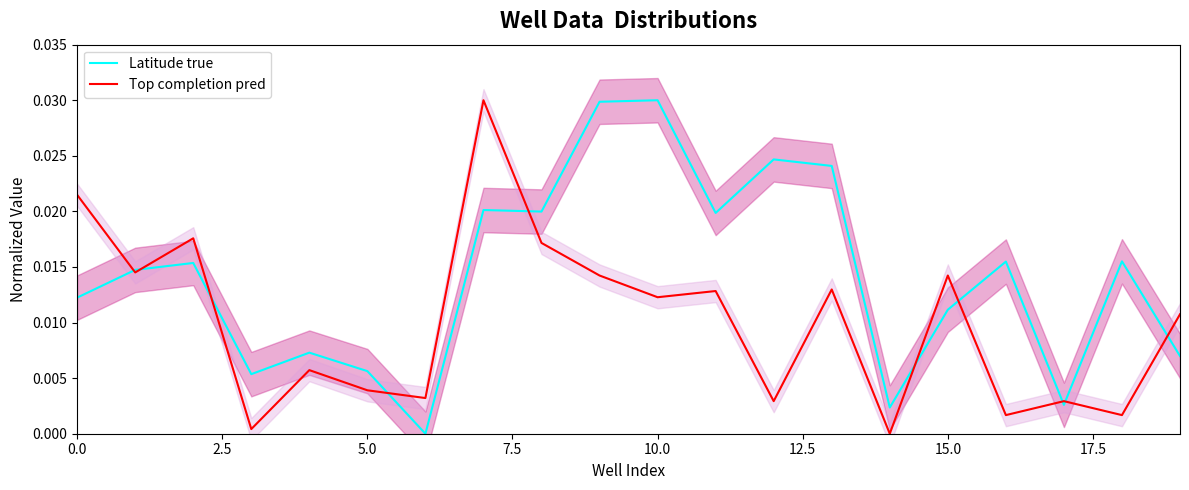

What is the label of the 7th point from the right?

13